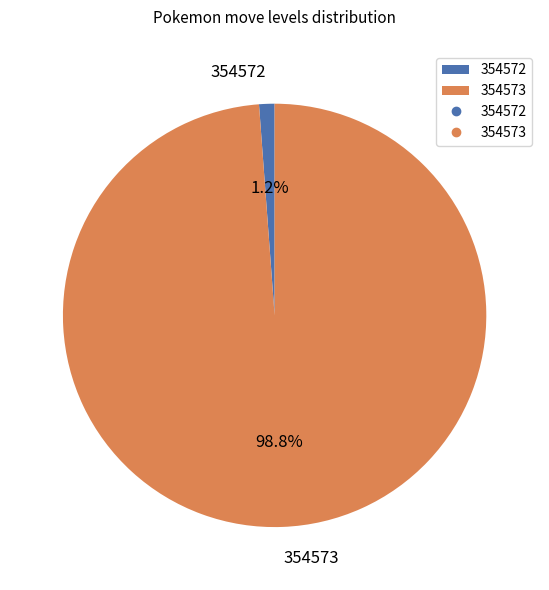

What percentage is NOT represented by 354573?

1.2%